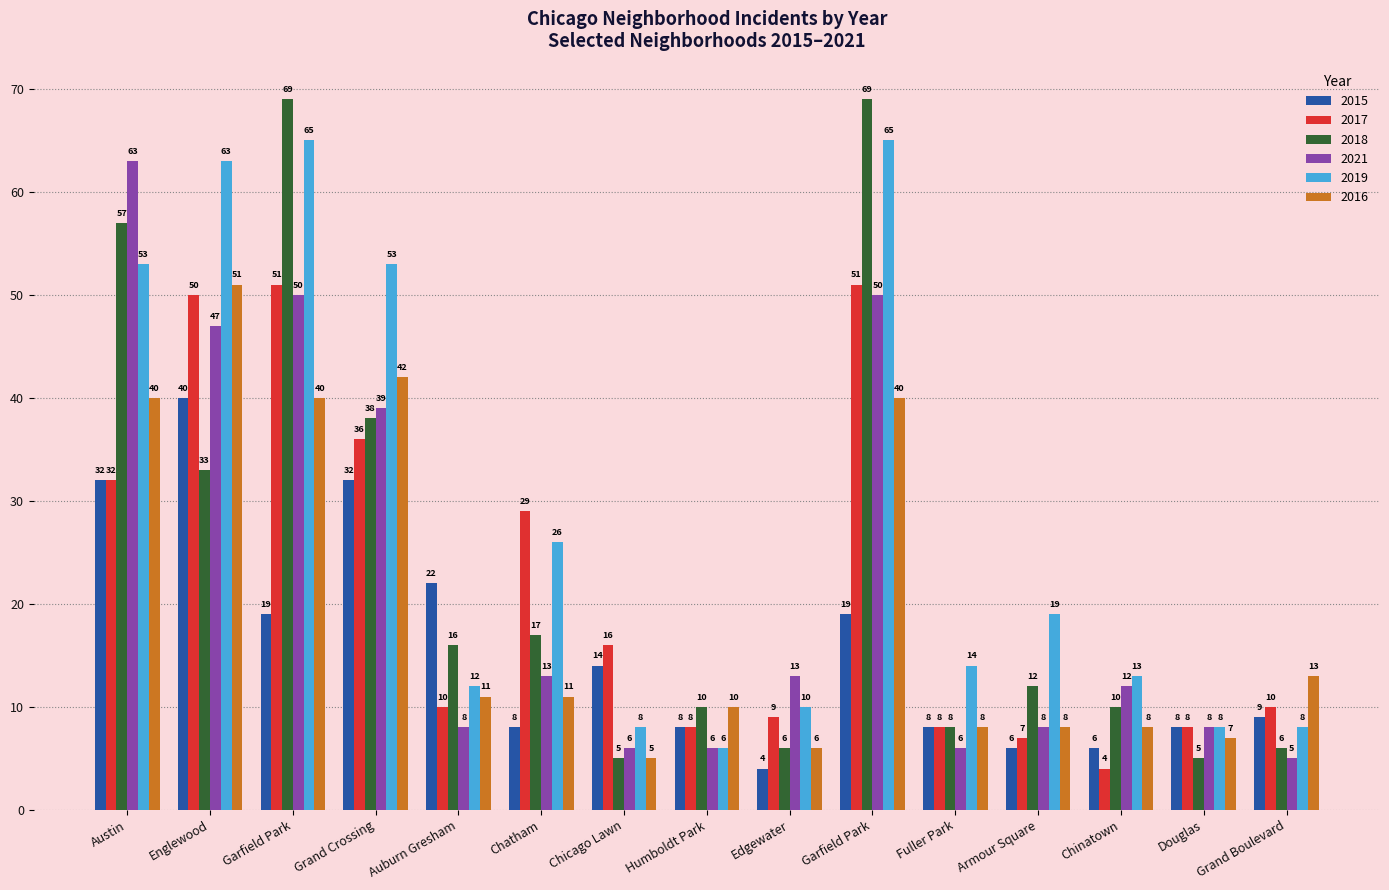

Rank the series by their maximum value, from lowest to highest.

2015, 2017, 2016, 2021, 2019, 2018